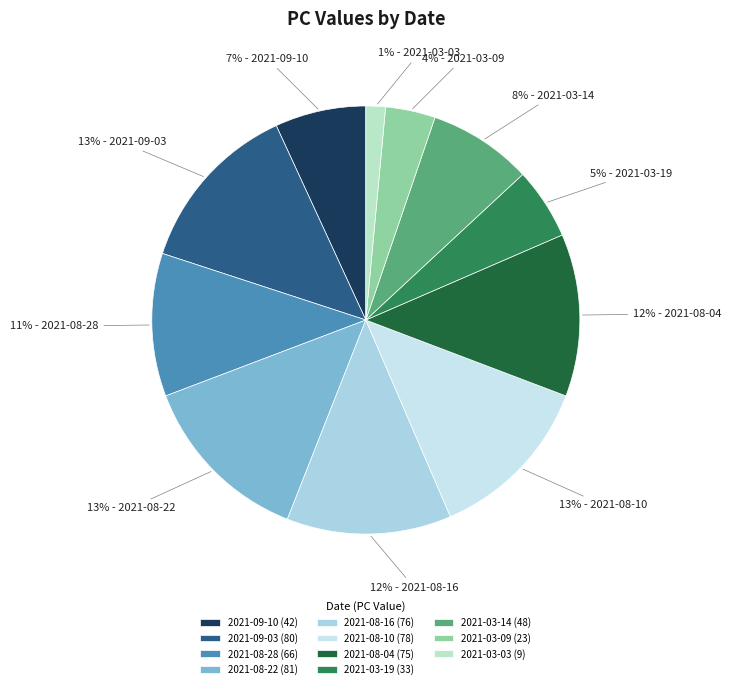

How many slices are in this pie chart?

11